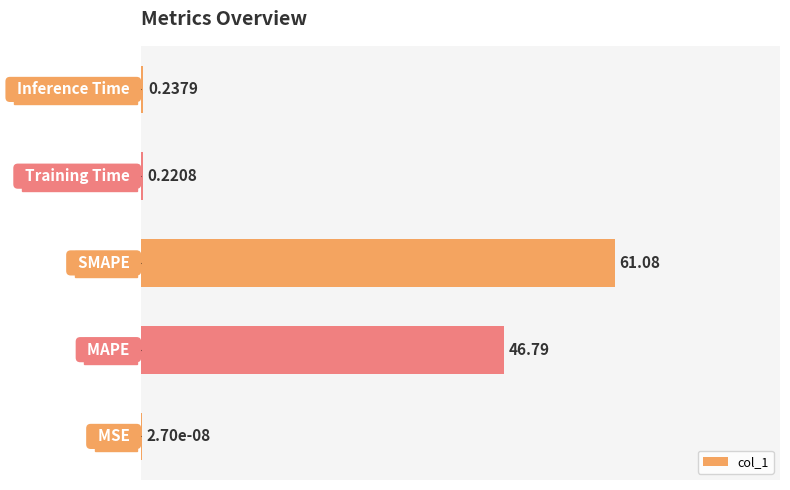

Count the number of categories in the chart.

5